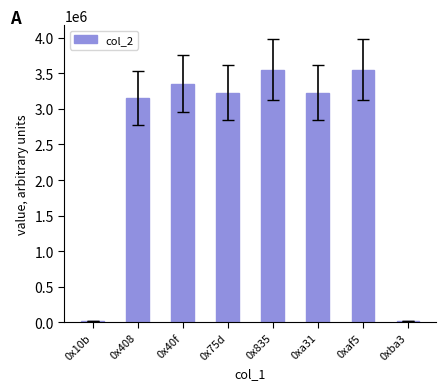

What is the greatest value displayed?

3553635